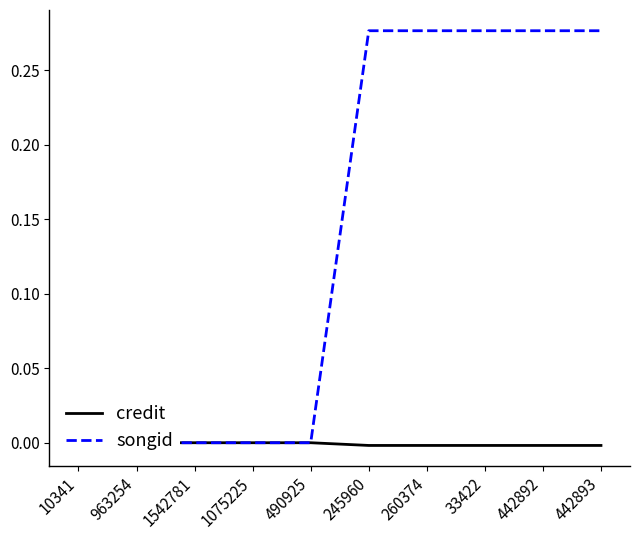

Is the value of songid at 490925 greater than the value of credit at 1542781?

No